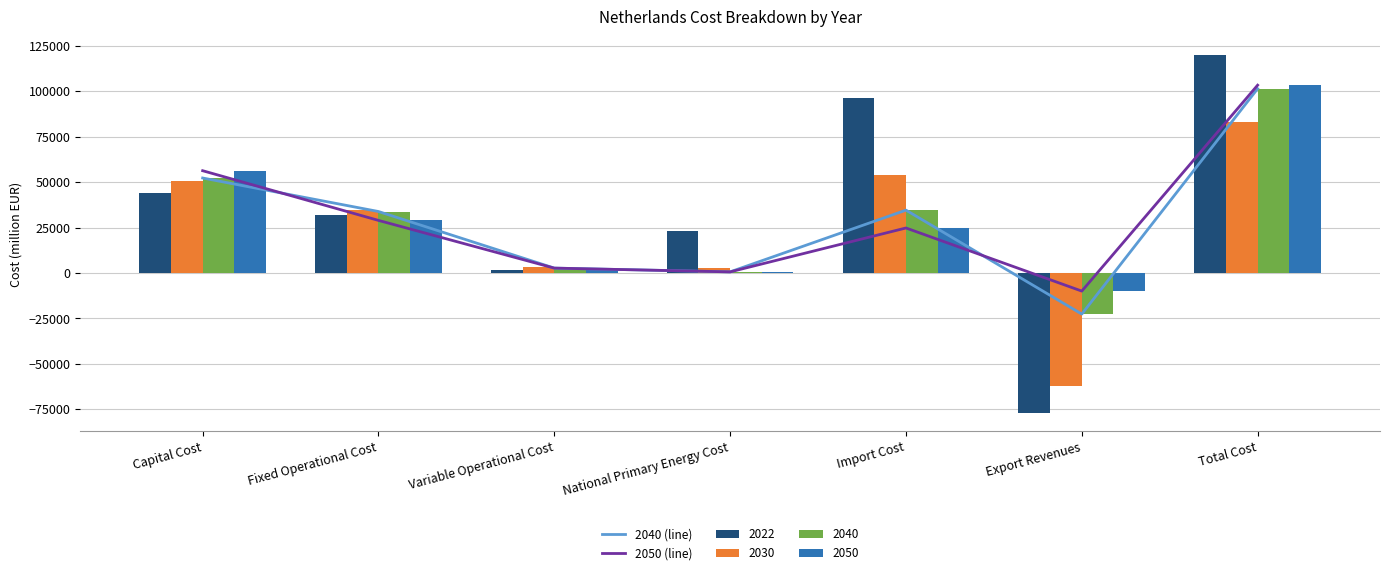

Read the 2040 (line) value at National Primary Energy Cost.

629.8